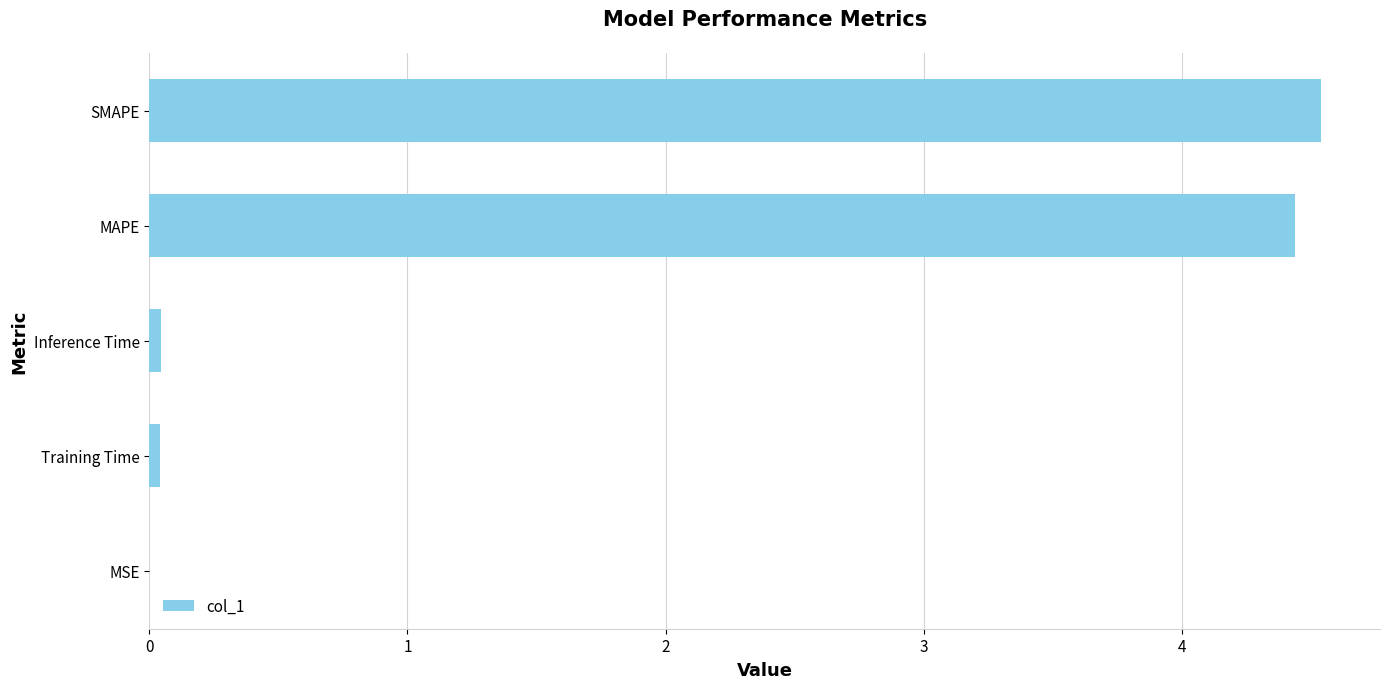

Count the number of categories in the chart.

5